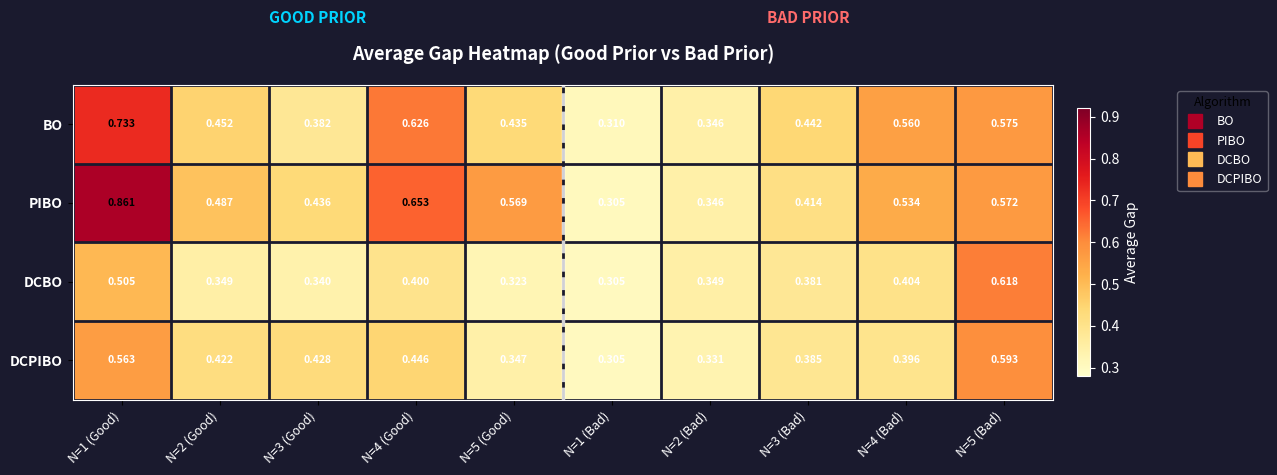

Which series has the widest spread of values?

PIBO